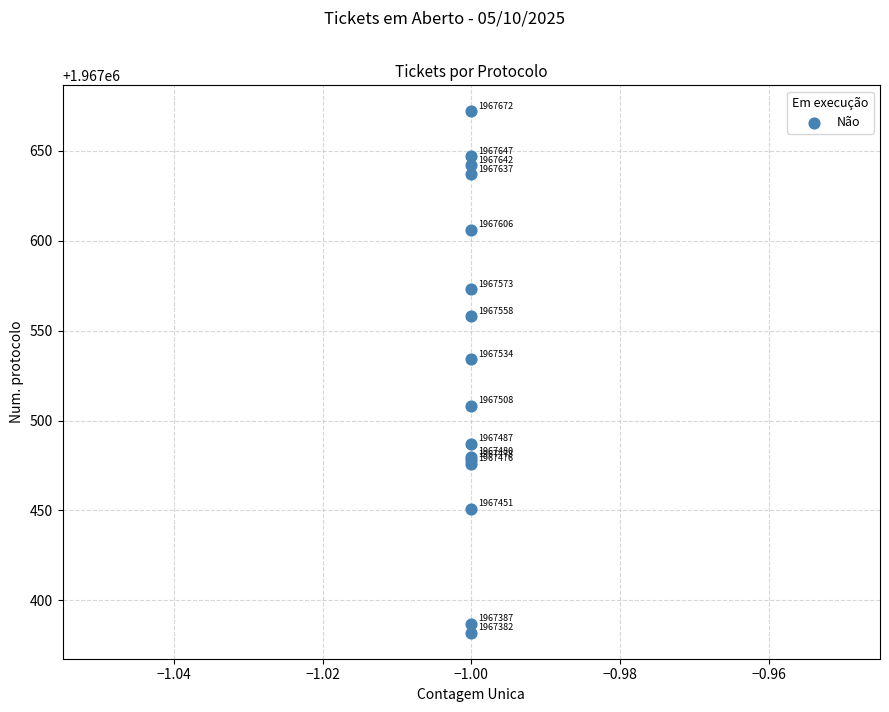

What Y value in the scatter plot is closest to 1967527?

1967534